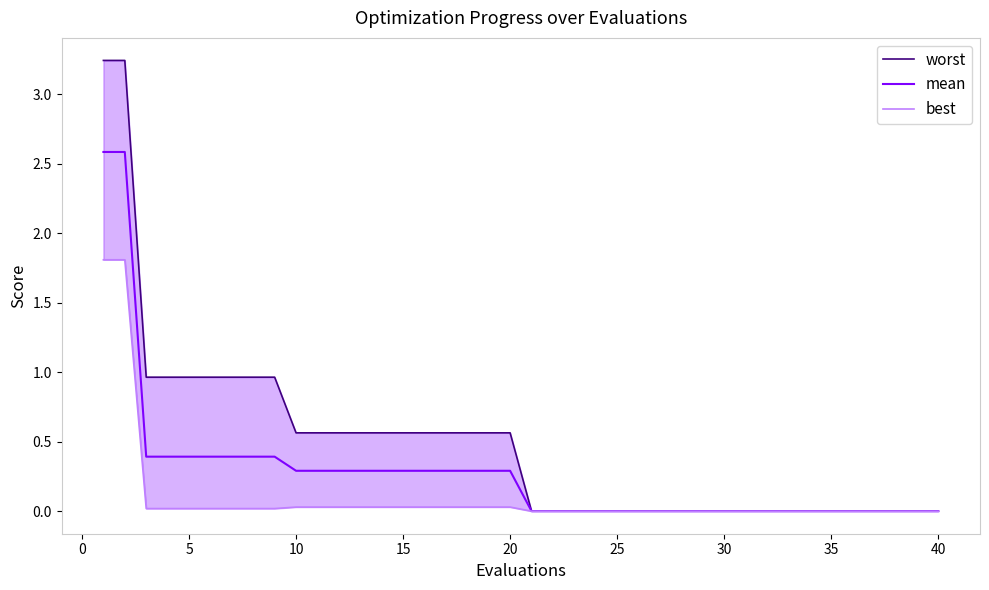

What is the highest value of the mean series?

2.6